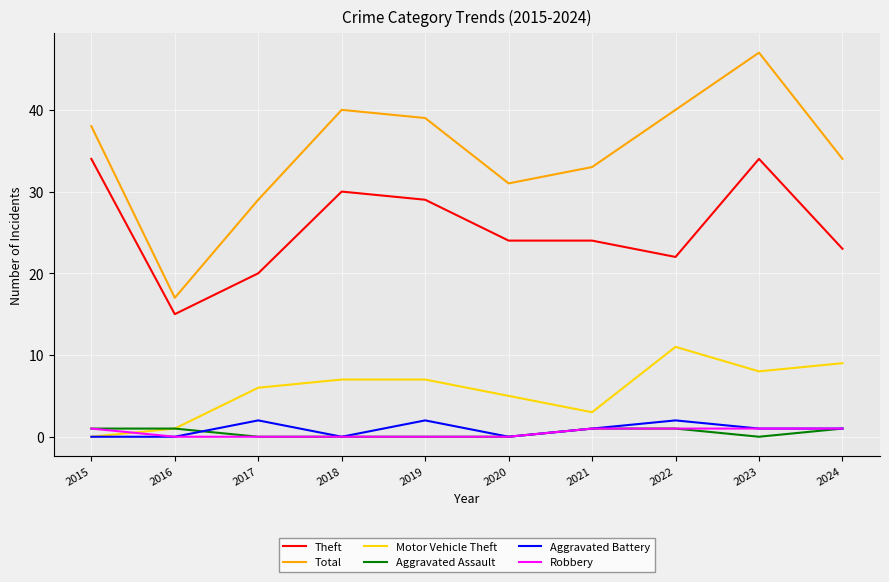

The value of Aggravated Assault at 2020 is 0. True or false?

True